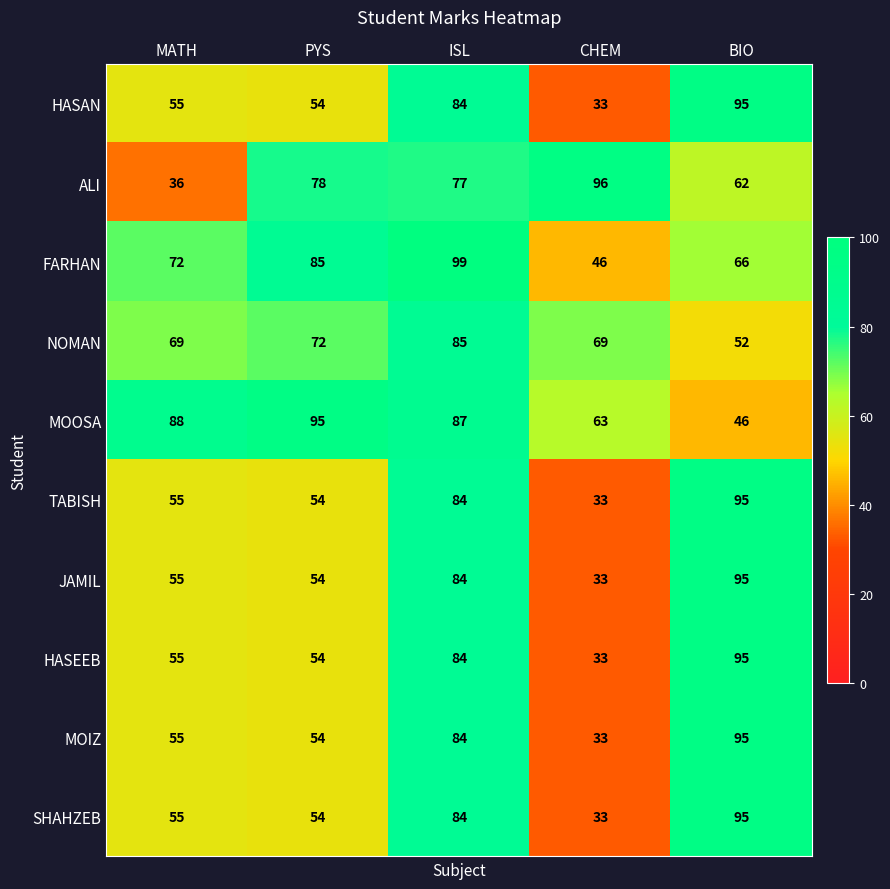

What is the spread (max minus min) of values at PYS?

41